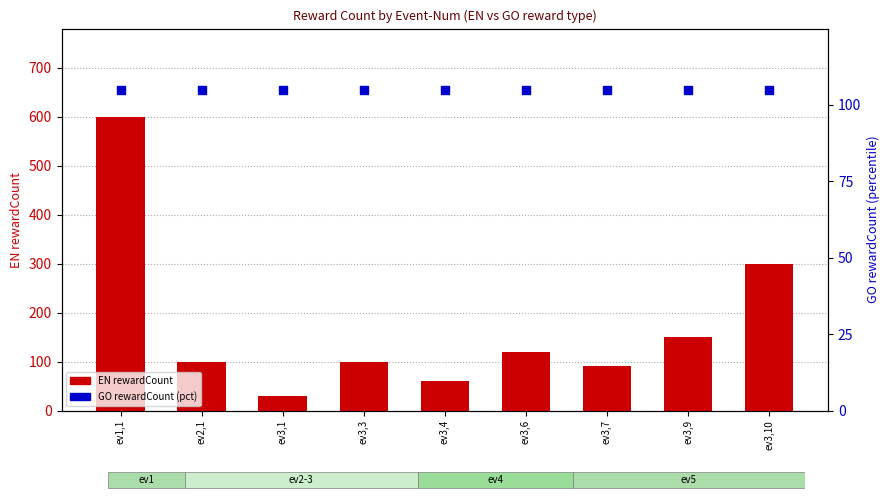

Which series has the widest spread of Y values?

EN rewardCount